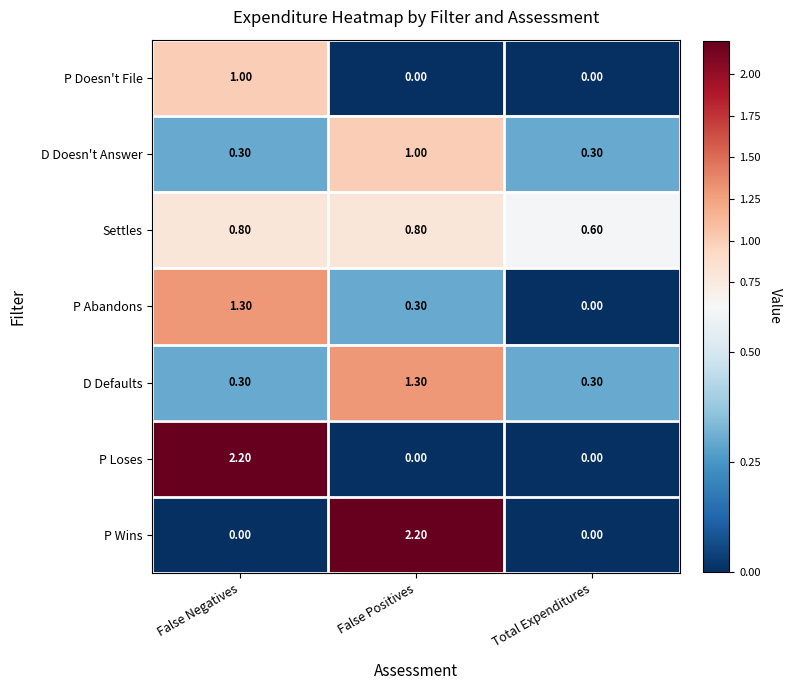

What is the difference between the maximum and minimum values in the P Abandons series?

1.3